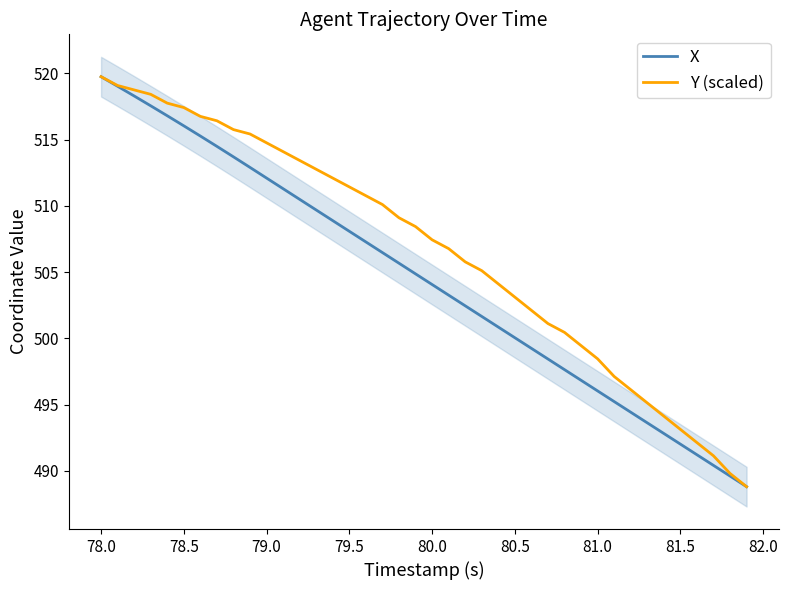

What is the highest value of the X series?

519.7